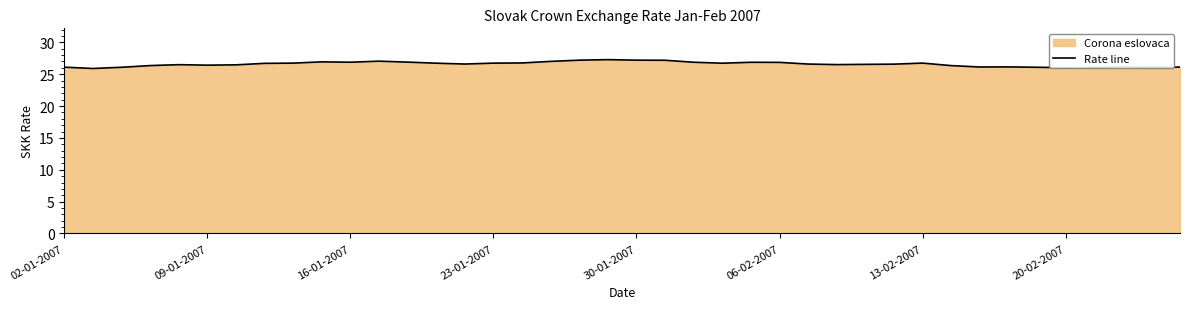

How many lines are shown in the chart?

1